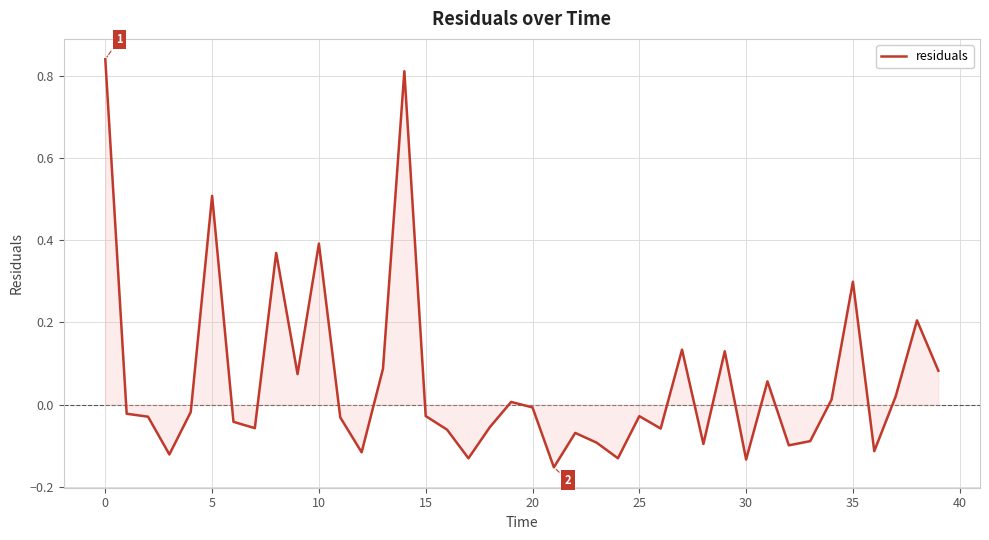

How many lines are shown in the chart?

1